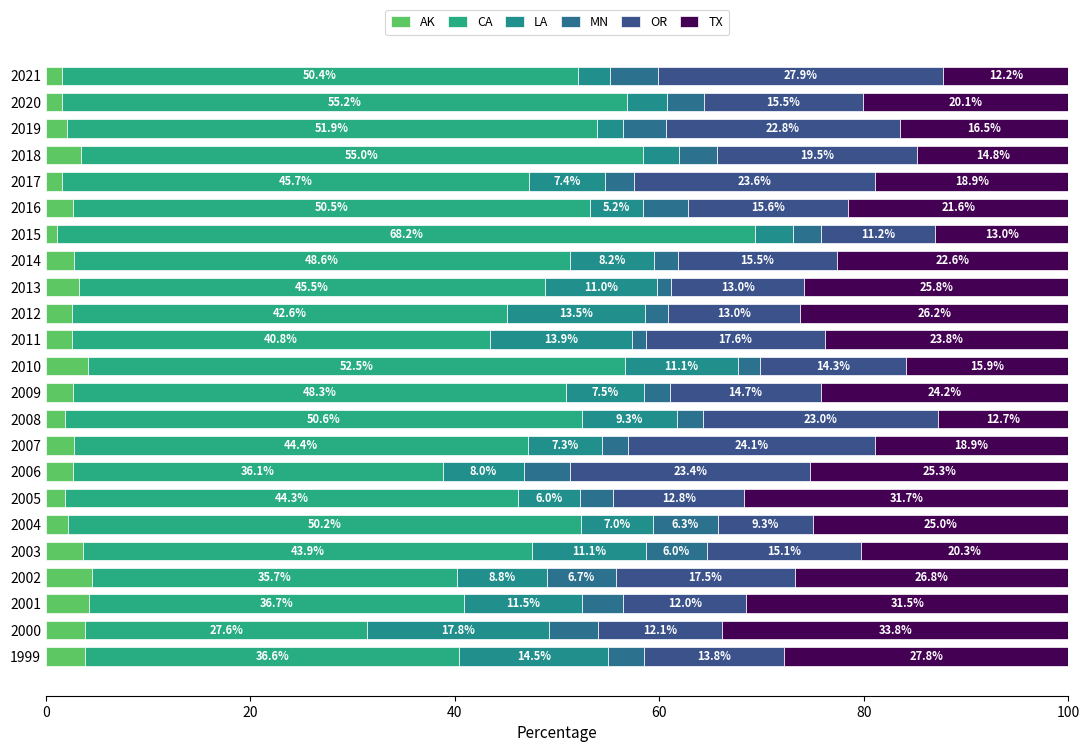

At how many categories does at least one series exceed 64?

1